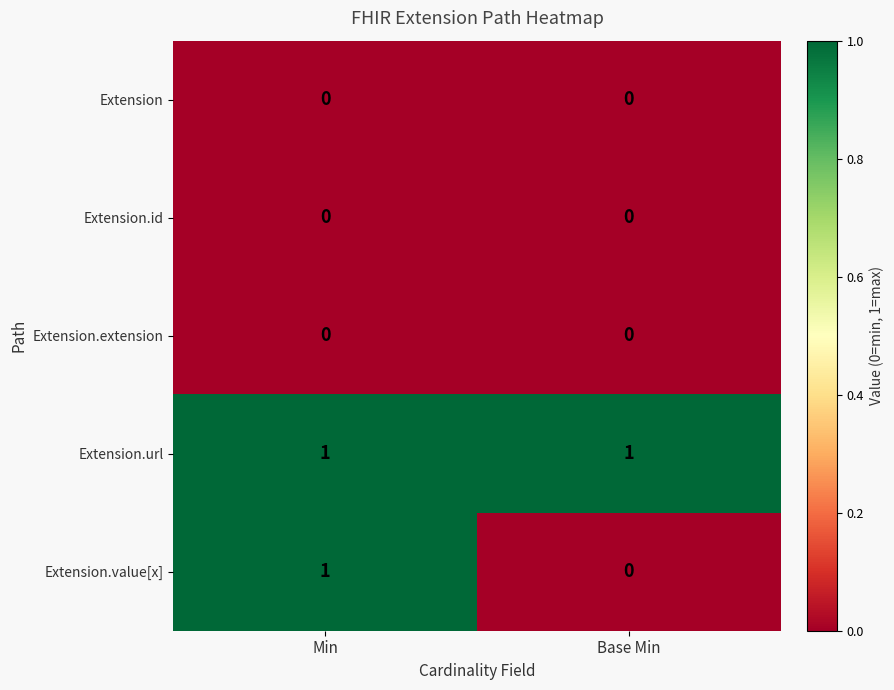

How many series are shown in this chart?

5